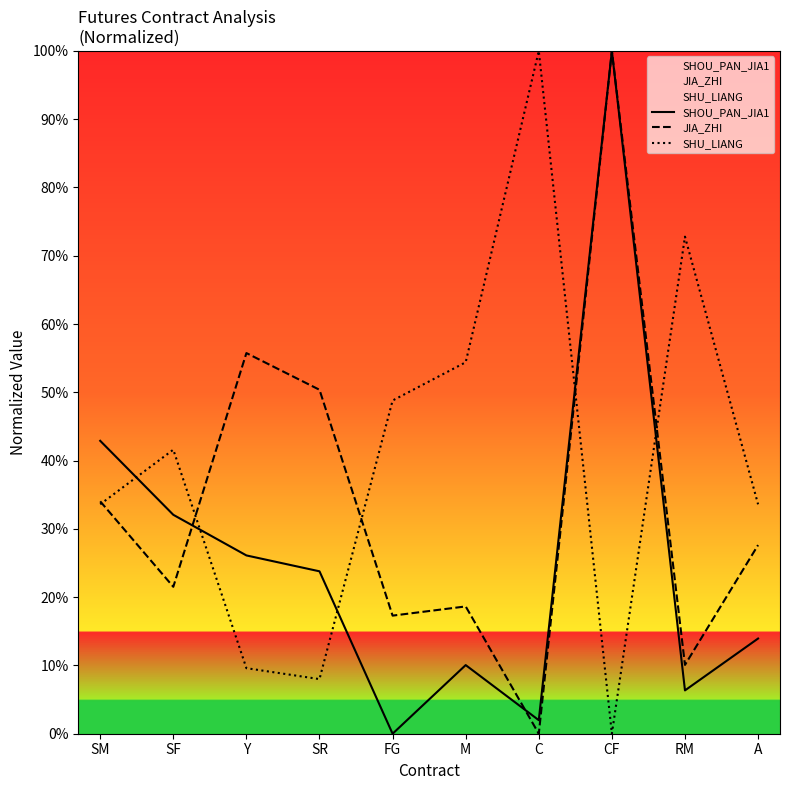

Reading left to right, extract all data points from this chart.

SHOU_PAN_JIA1: 42.9	32.1	26.1	23.8	0.0	10.1	2.0	100.0	6.3	13.9
JIA_ZHI: 34.0	21.5	55.8	50.4	17.3	18.6	0.0	100.0	10.1	27.6
SHU_LIANG: 33.6	41.6	9.6	8.0	48.8	54.4	100.0	0.0	72.8	33.6